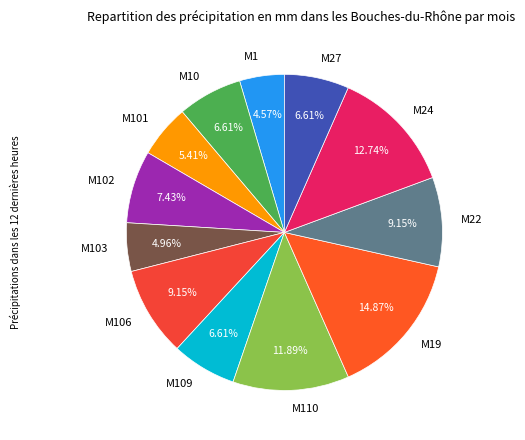

Count the number of slices in the pie.

12